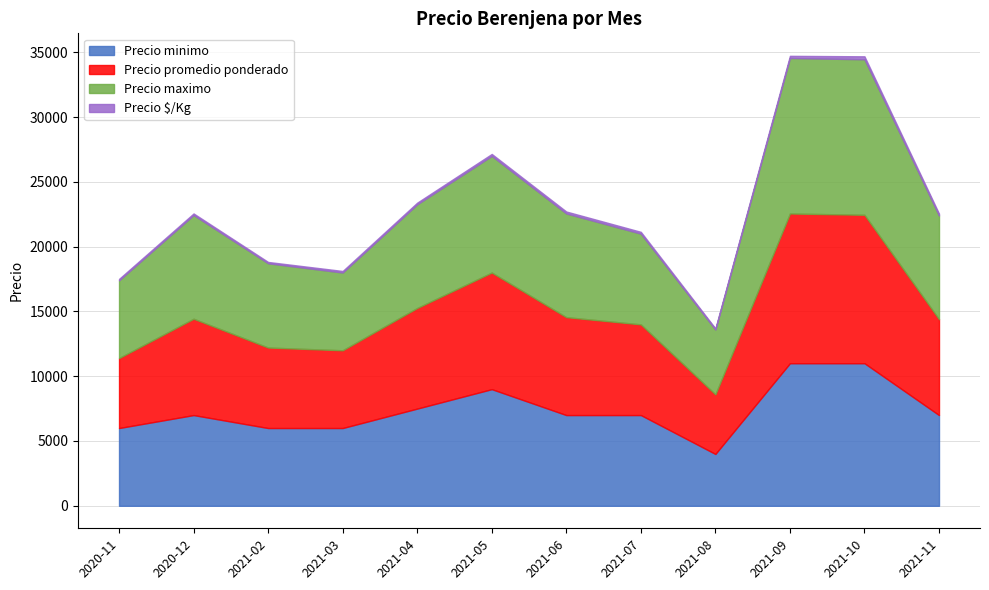

What is the difference between the maximum and minimum values in the Precio minimo series?

7000